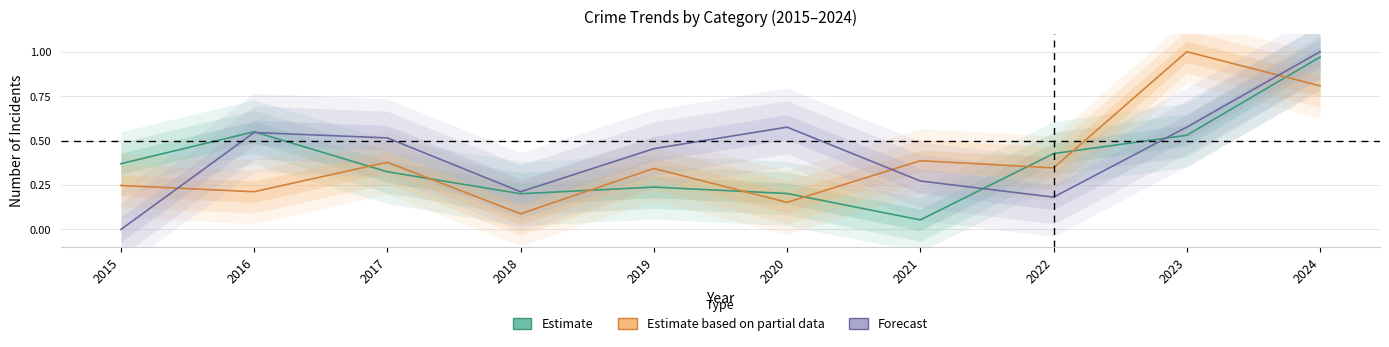

Which series ends up on top after the final intersection of Estimate based on partial data and Forecast?

Forecast